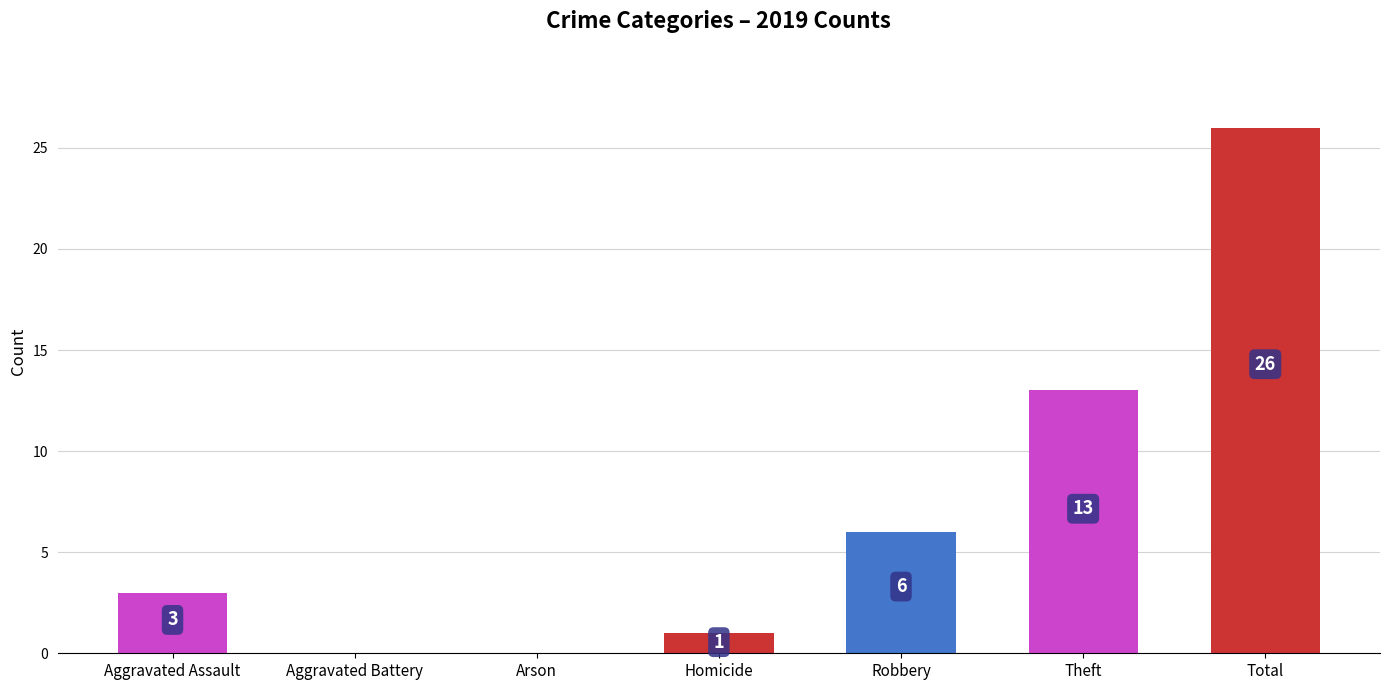

The value at Aggravated Assault is 5. True or false?

False